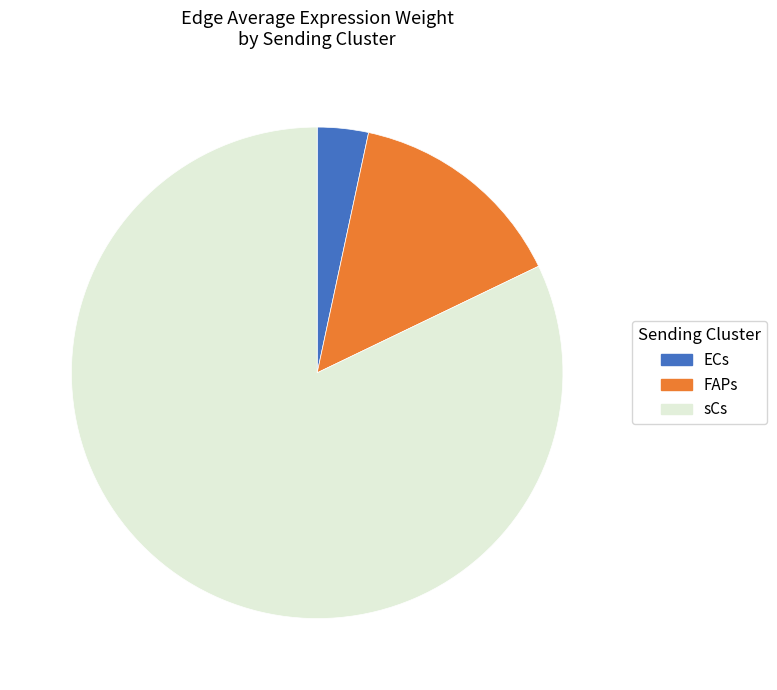

The ECs slice represents 3% of the pie. True or false?

True